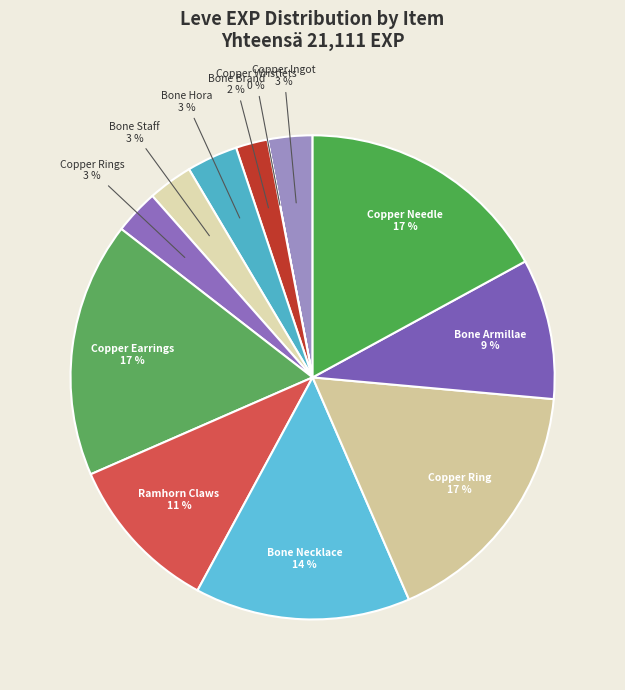

Is the sum of Bone Staff and Copper Earrings greater than half?

No